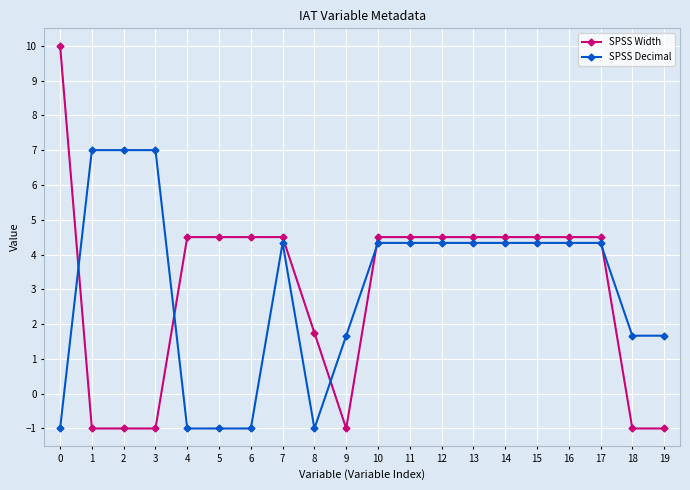

Reading left to right, what are all the values shown in this chart?

SPSS Width: 10.0	-1.0	-1.0	-1.0	4.5	4.5	4.5	4.5	1.8	-1.0	4.5	4.5	4.5	4.5	4.5	4.5	4.5	4.5	-1.0	-1.0
SPSS Decimal: -1.0	7.0	7.0	7.0	-1.0	-1.0	-1.0	4.3	-1.0	1.7	4.3	4.3	4.3	4.3	4.3	4.3	4.3	4.3	1.7	1.7